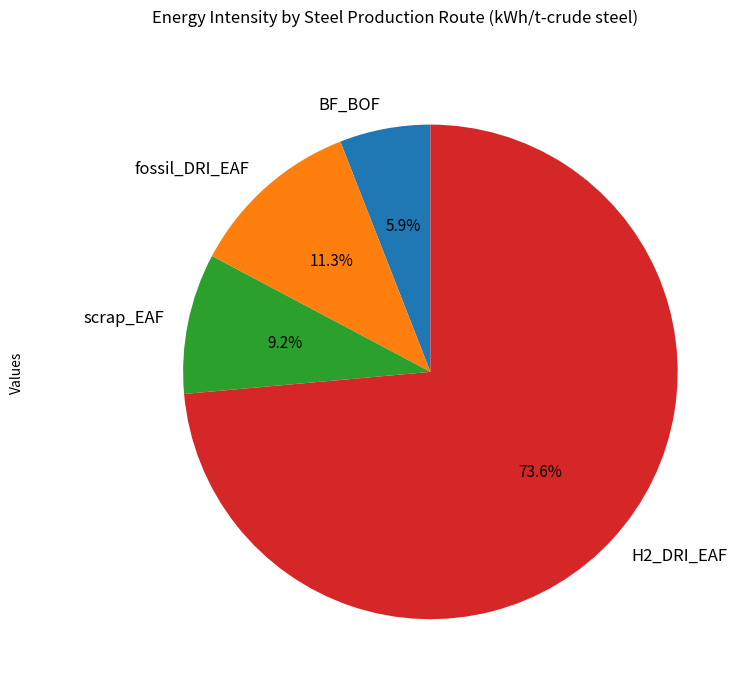

Does H2_DRI_EAF account for over 50% of the chart?

Yes